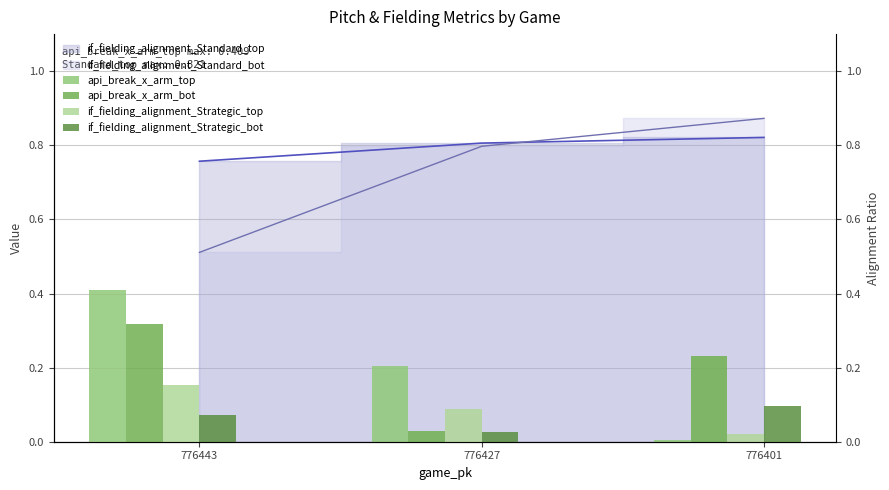

Does the chart contain any negative values?

No